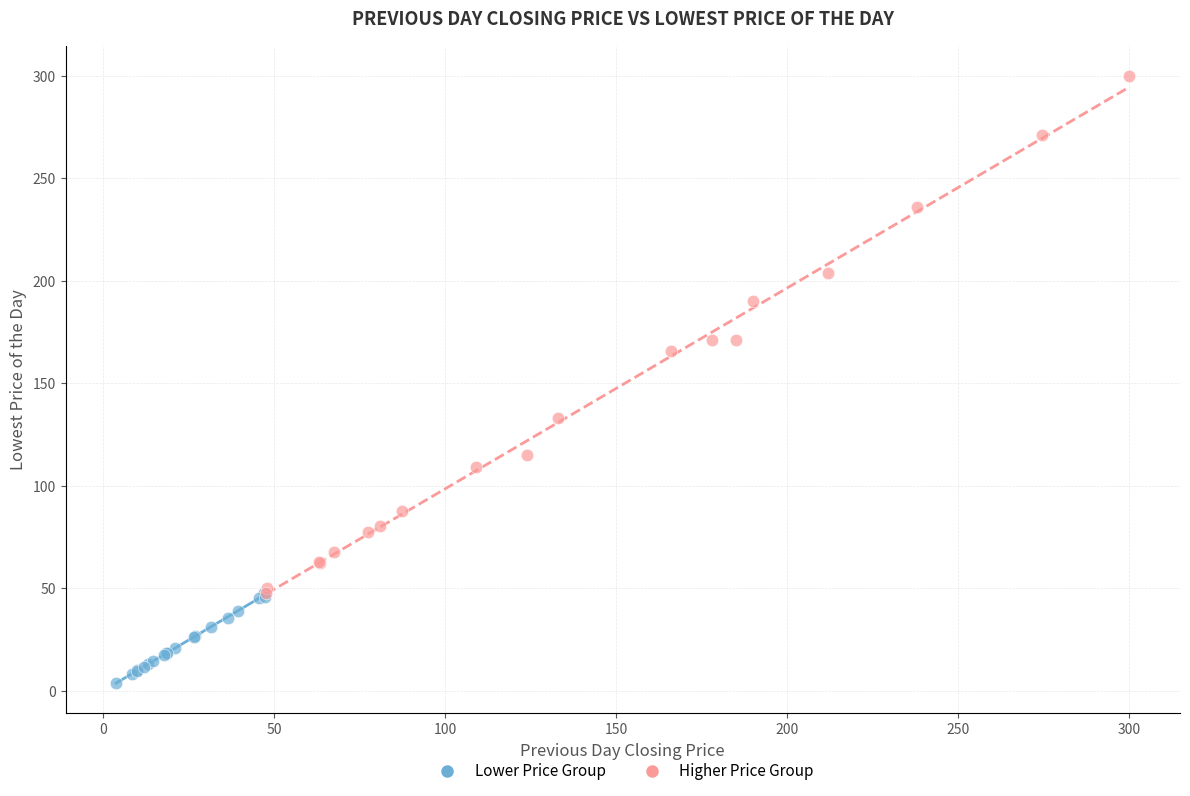

Which series has the widest spread of Y values?

Higher Price Group